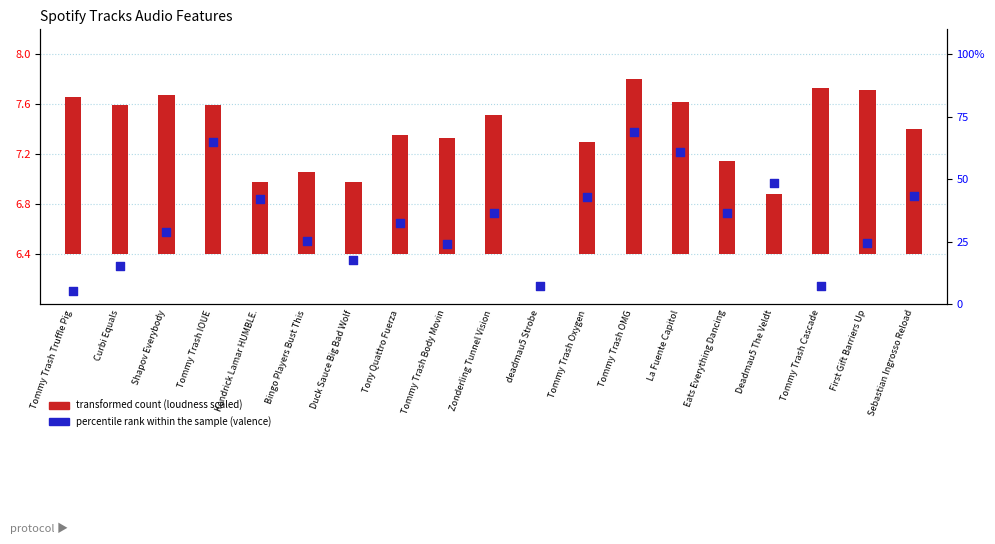

Approximately how many times larger is the value at Tommy Trash Oxygen compared to deadmau5 Strobe?

6.0